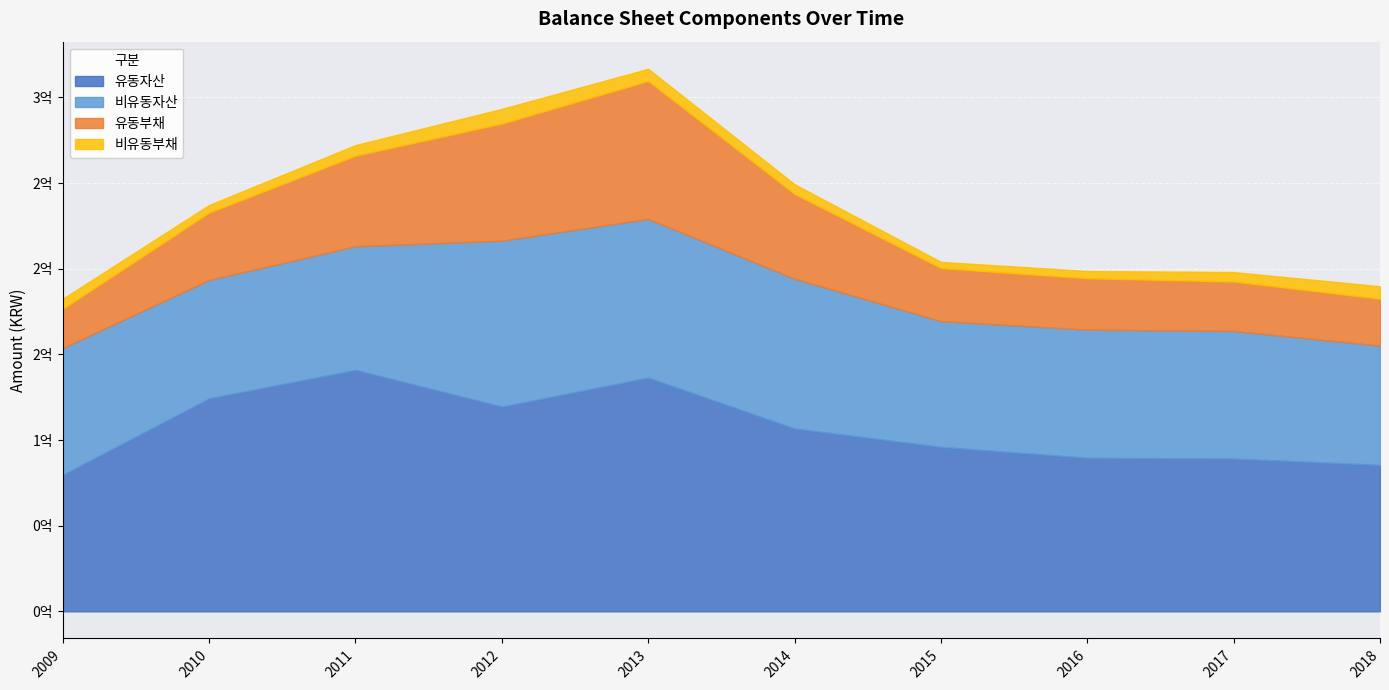

What is the average value of the 비유동자산 series?

78446522